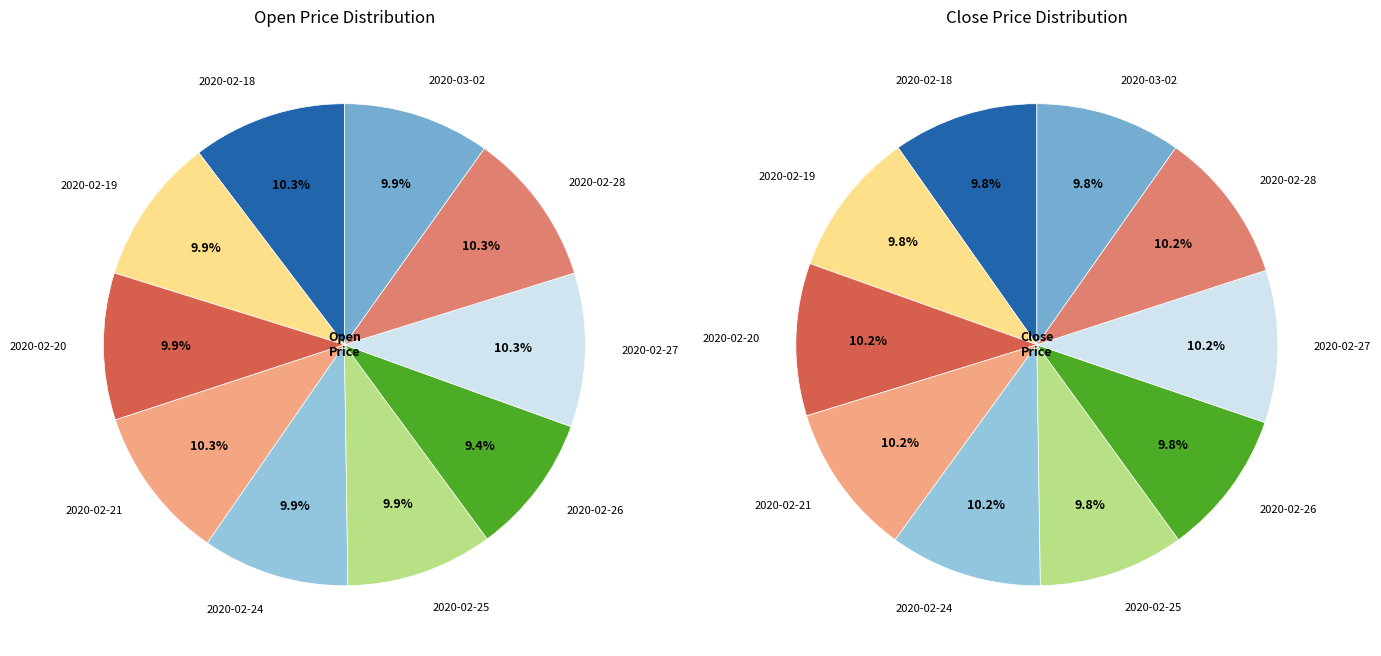

To the nearest percent, what percentage of the pie is 5?

10%